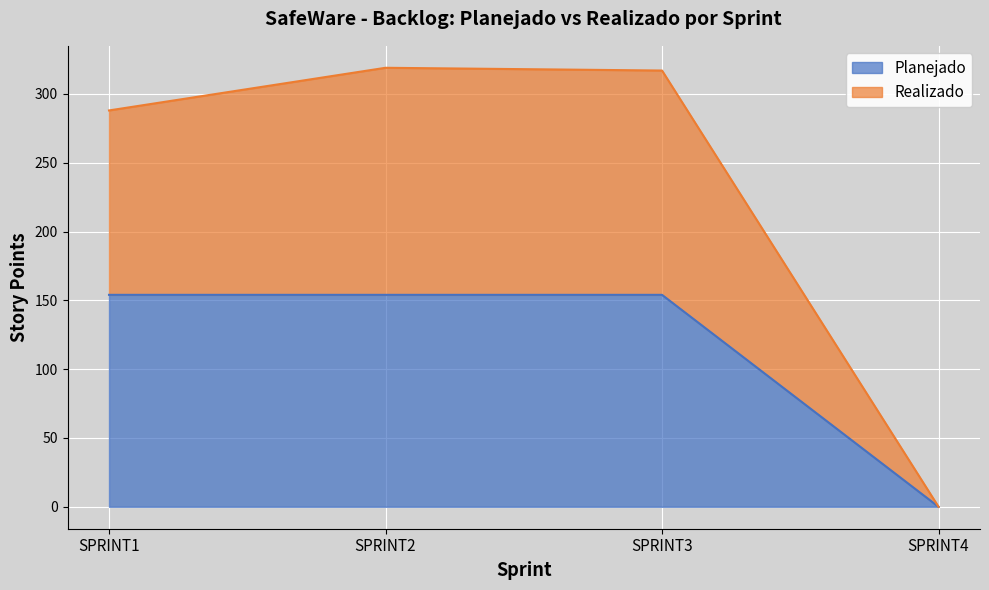

What are all the series names shown in the legend?

Planejado, Realizado